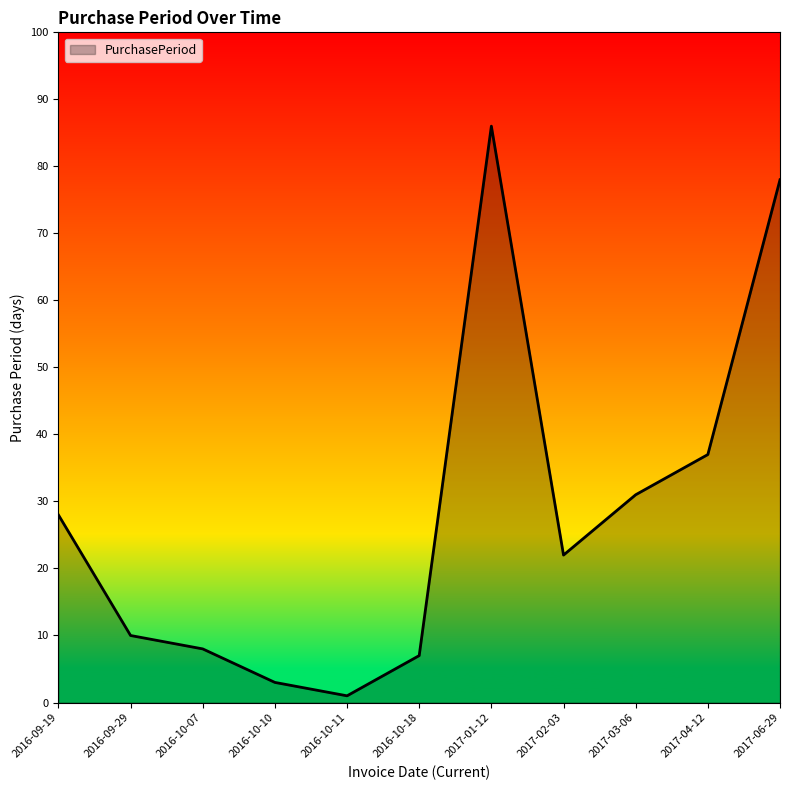

What is the difference between the maximum and second lowest values?

83